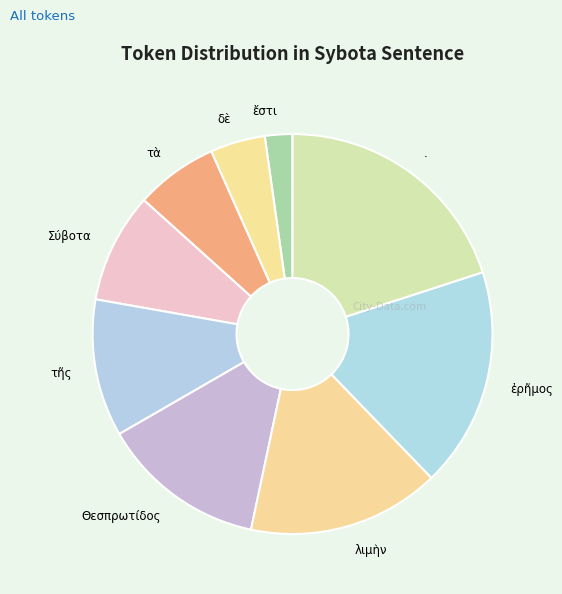

Approximately how many times larger is the value at λιμὴν compared to τῆς?

1.4